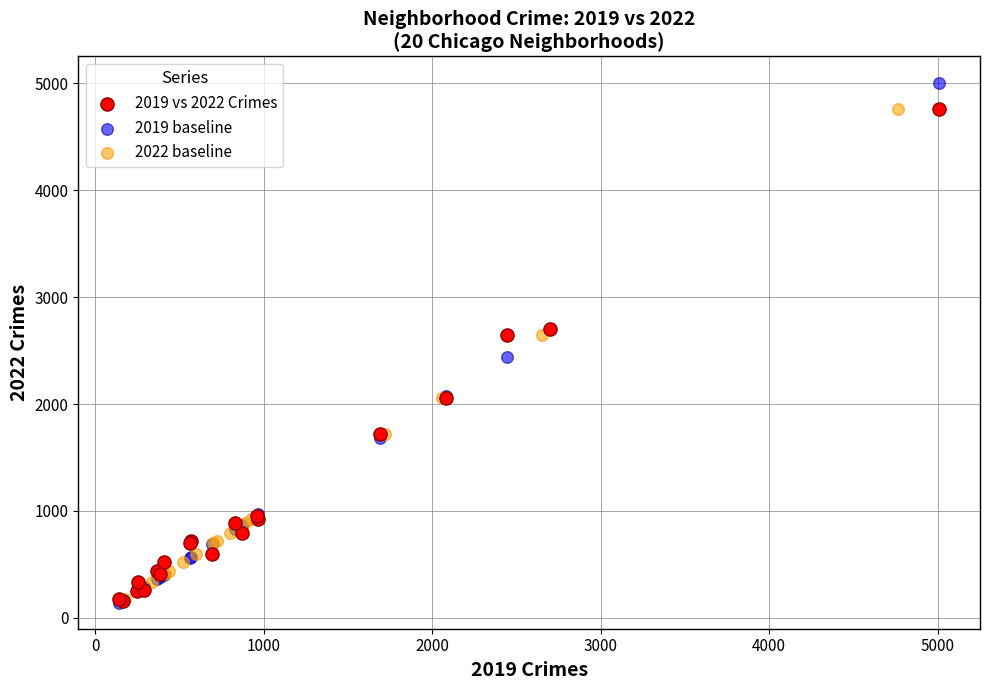

What are all the series names shown in the legend?

2019 vs 2022 Crimes, 2019 baseline, 2022 baseline